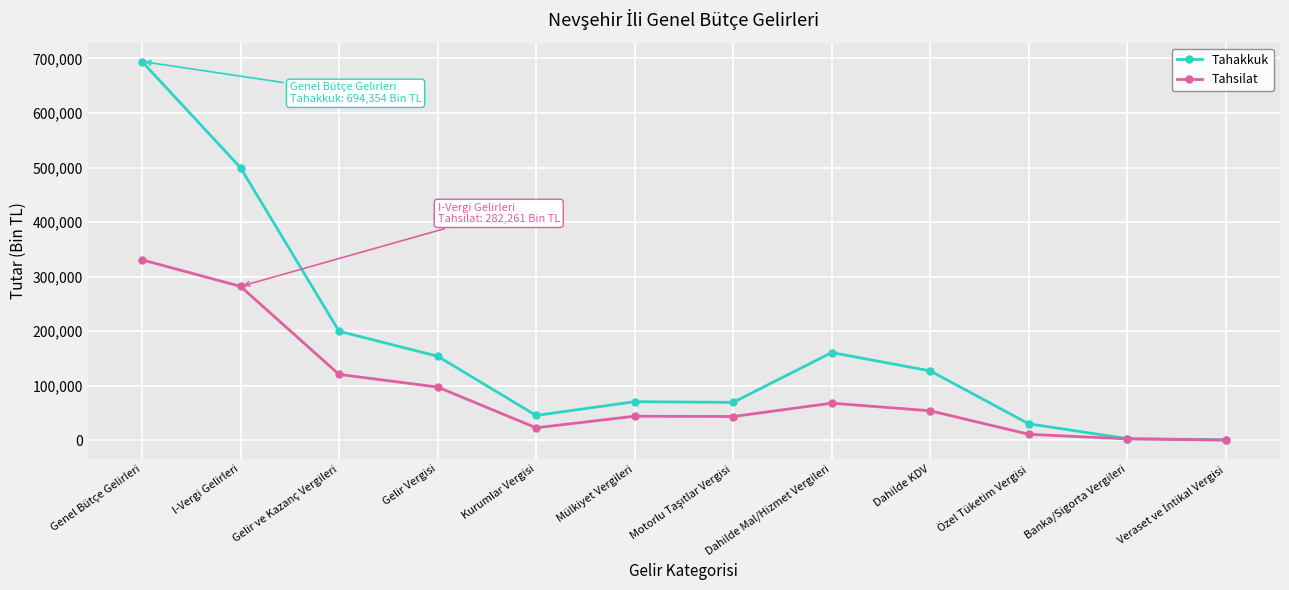

Between Gelir Vergisi and Banka/Sigorta Vergileri, which series saw the biggest shift?

Tahakkuk